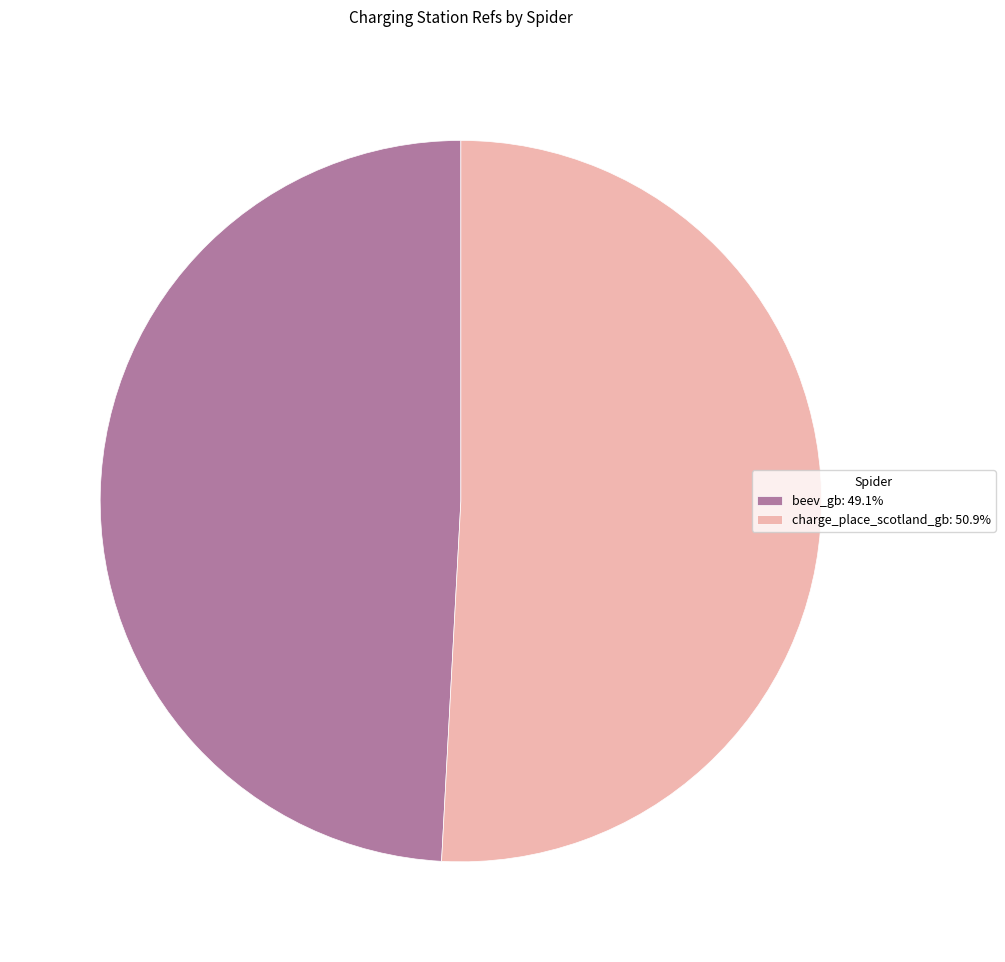

The beev_gb slice represents 49% of the pie. True or false?

True